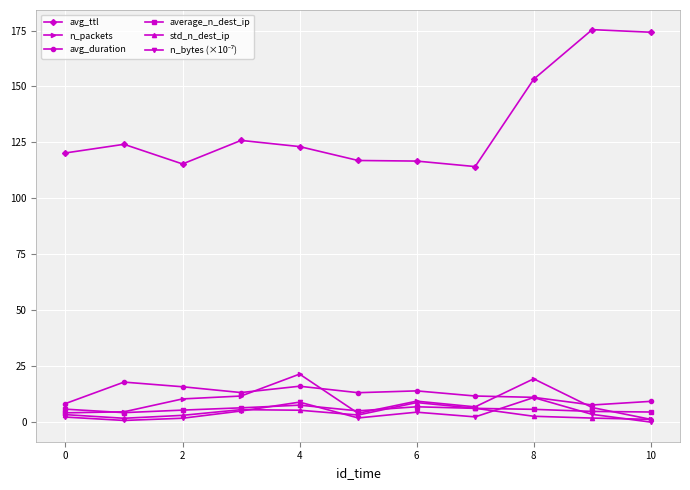

Which series has the widest spread of values?

avg_ttl